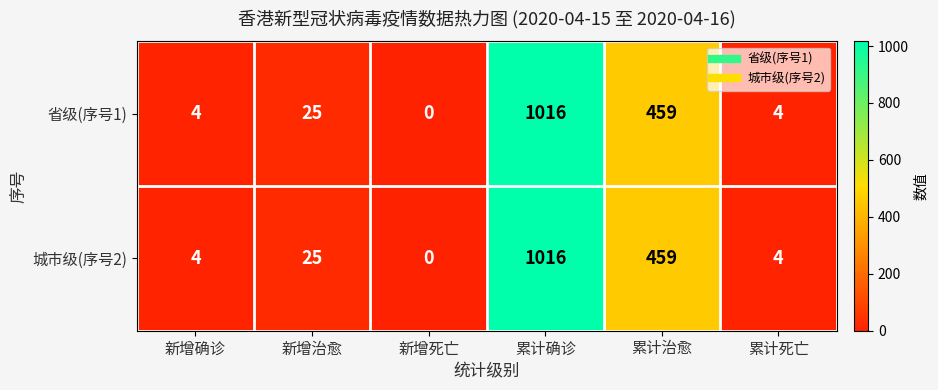

At which label is 城市级(序号2) closest to 508?

累计治愈